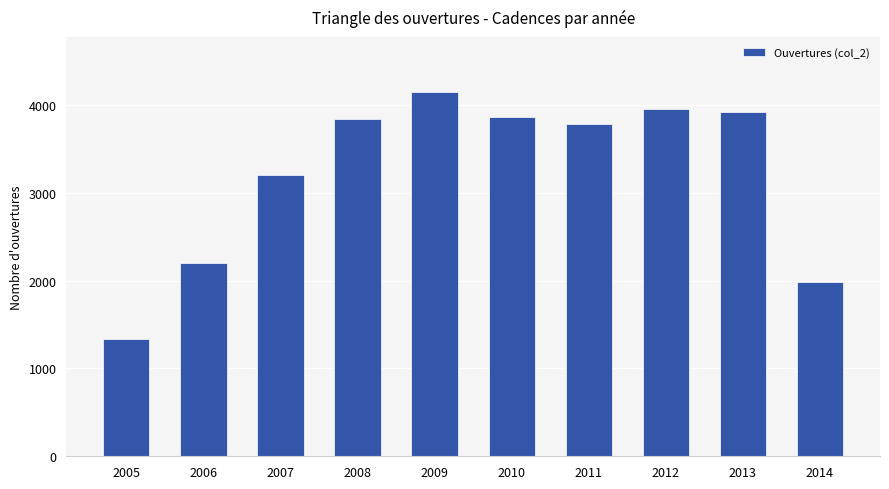

What is the value of the 7th bar from the left?

3786